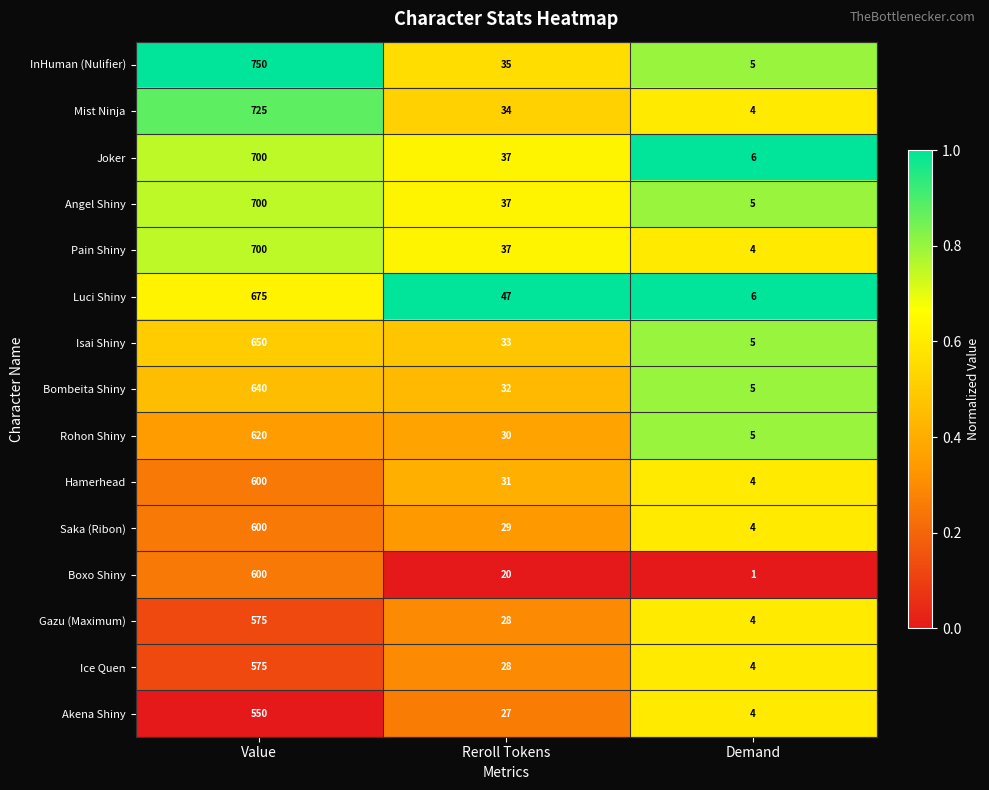

What is the average value of the Gazu (Maximum) series?

202